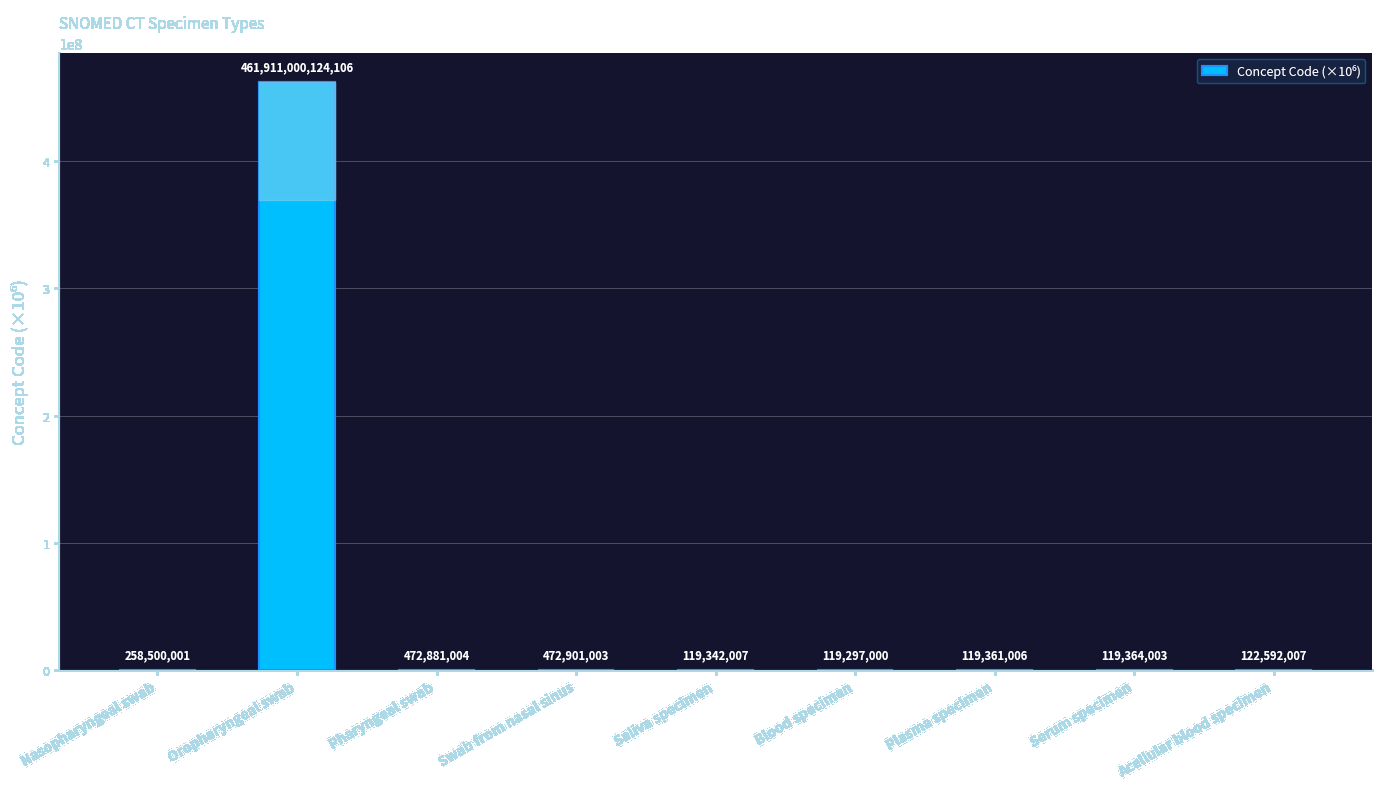

Reading right to left, extract all data points from this chart.

Acellular blood specimen=122.6	Serum specimen=119.4	Plasma specimen=119.4	Blood specimen=119.3	Saliva specimen=119.3	Swab from nasal sinus=472.9	Pharyngeal swab=472.9	Oropharyngeal swab=461911000.1	Nasopharyngeal swab=258.5